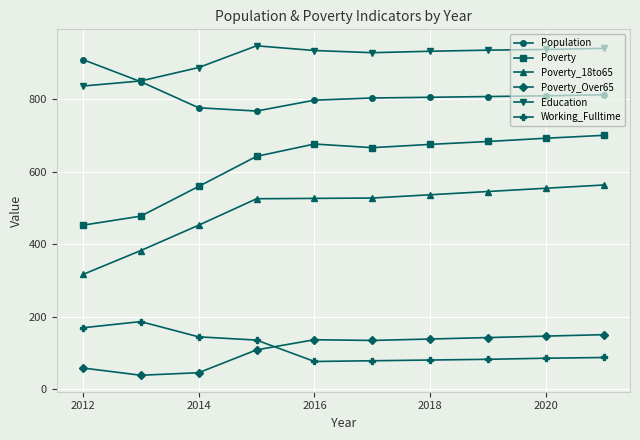

Which series has the largest total across all categories?

Education